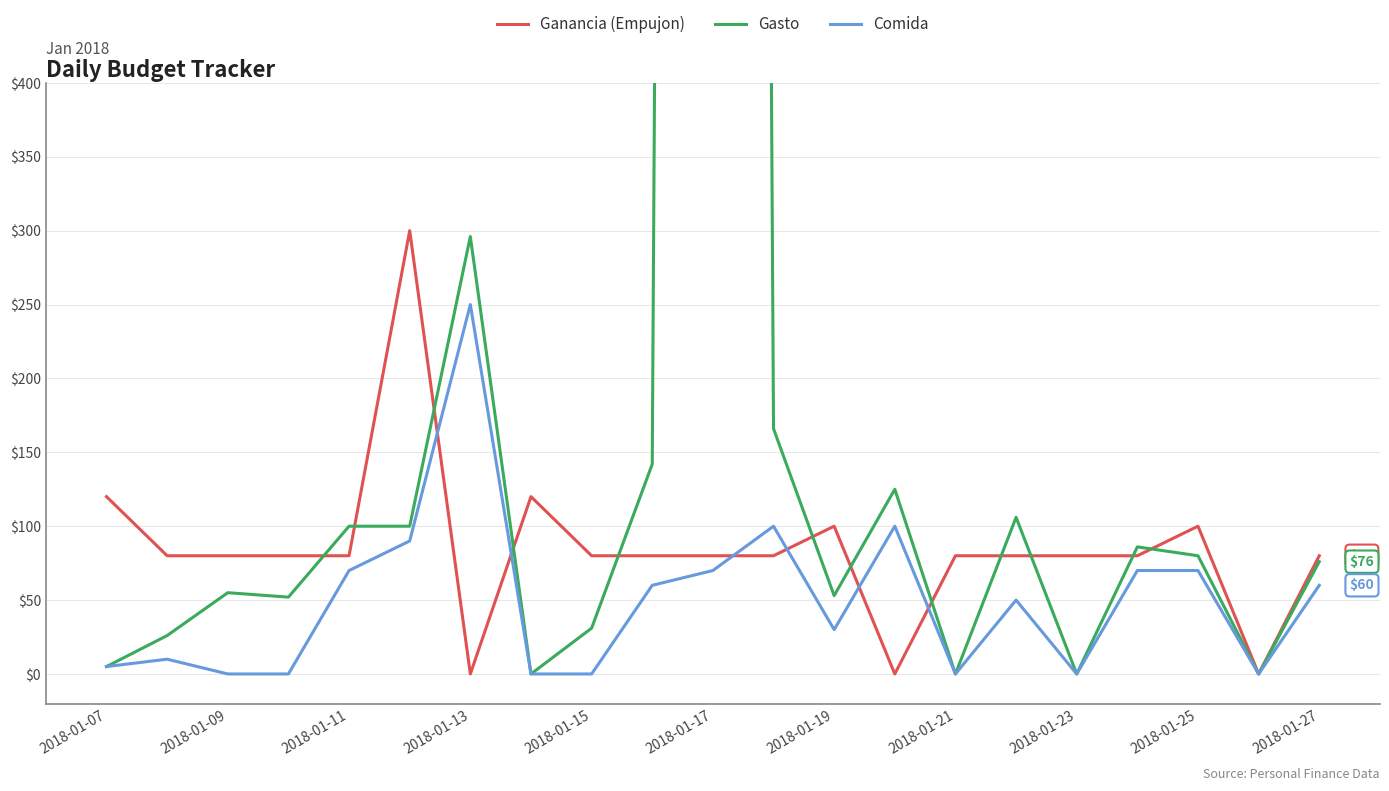

Read the Comida value at 17, to the nearest 5.

70